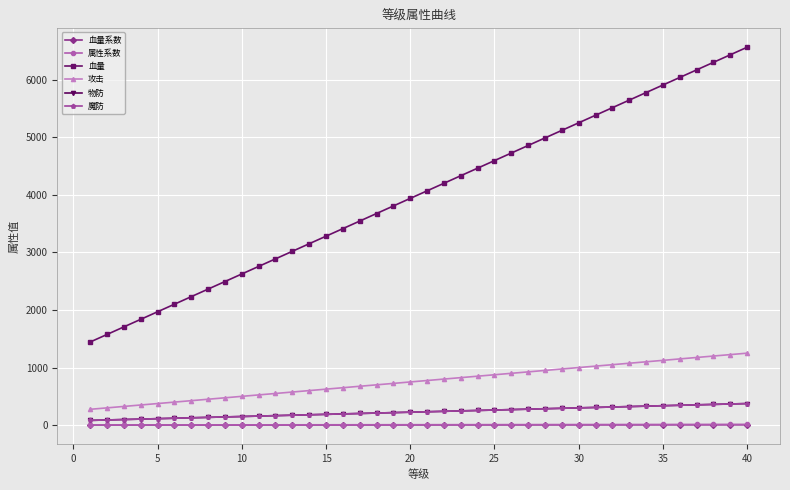

What is the smallest value displayed?

1.4